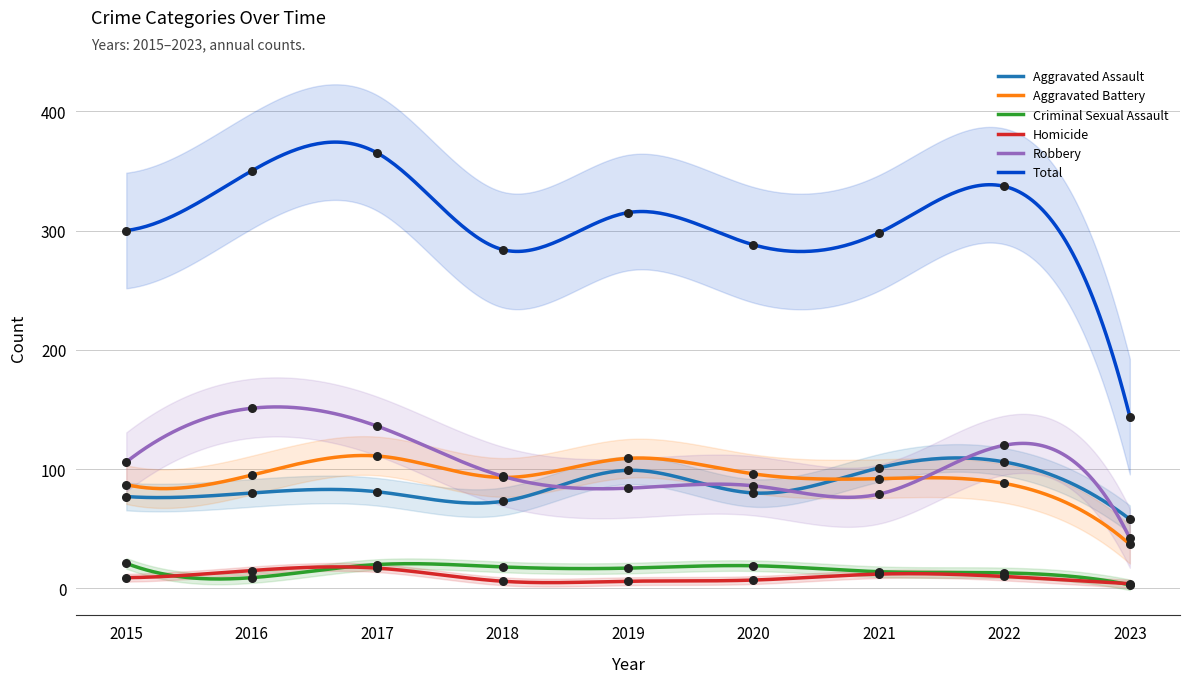

Is the value of Total at 2021 greater than the value of Robbery at 2023?

Yes